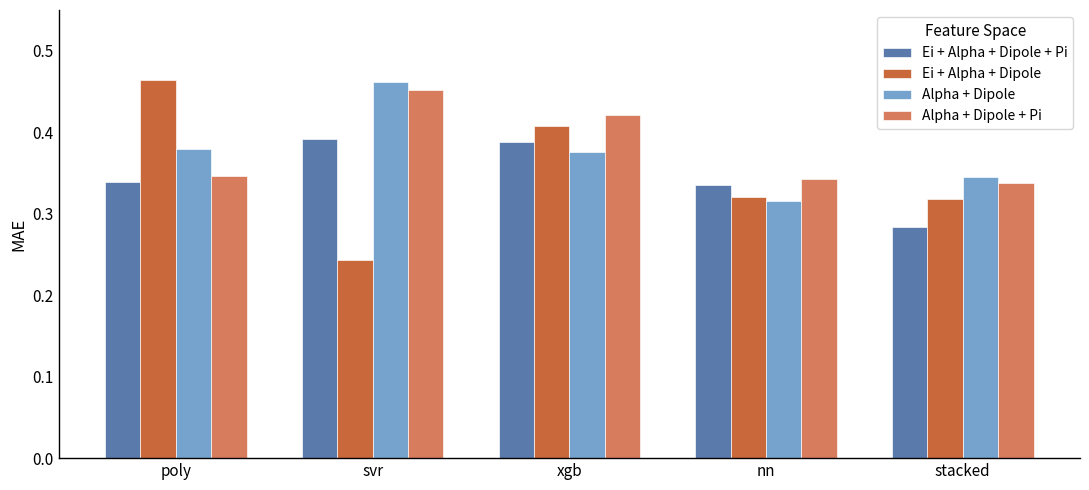

Which series changed the most between poly and stacked?

Ei + Alpha + Dipole